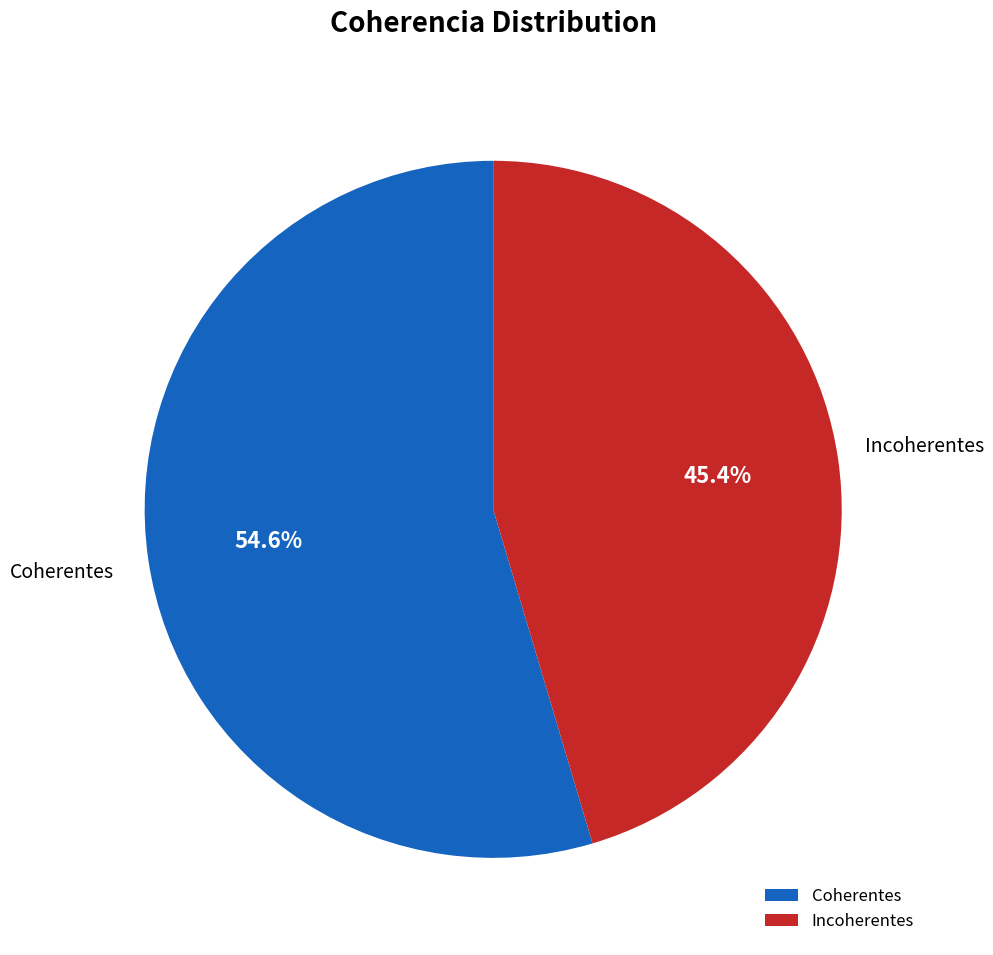

Between Incoherentes and Coherentes, which is larger?

Coherentes